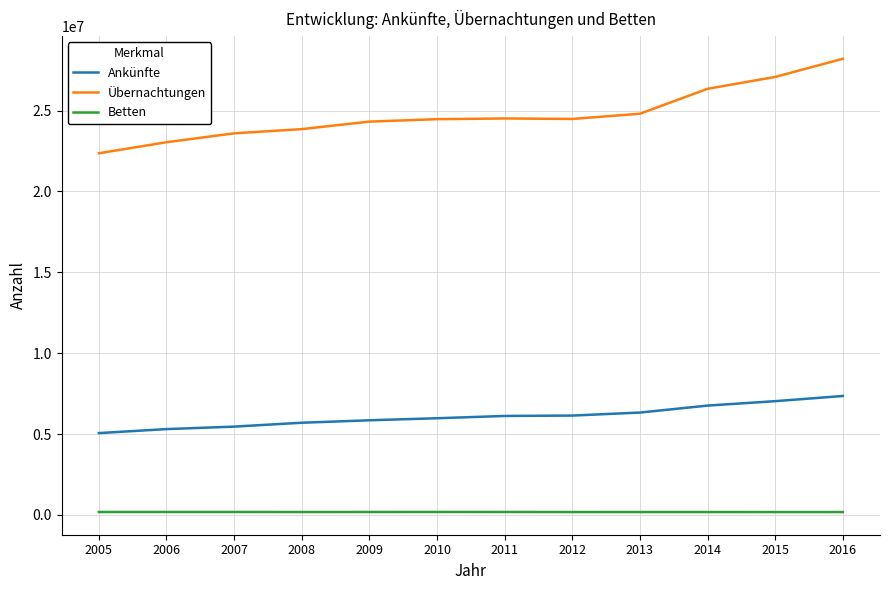

At which label does Übernachtungen first exceed 24484412?

2011